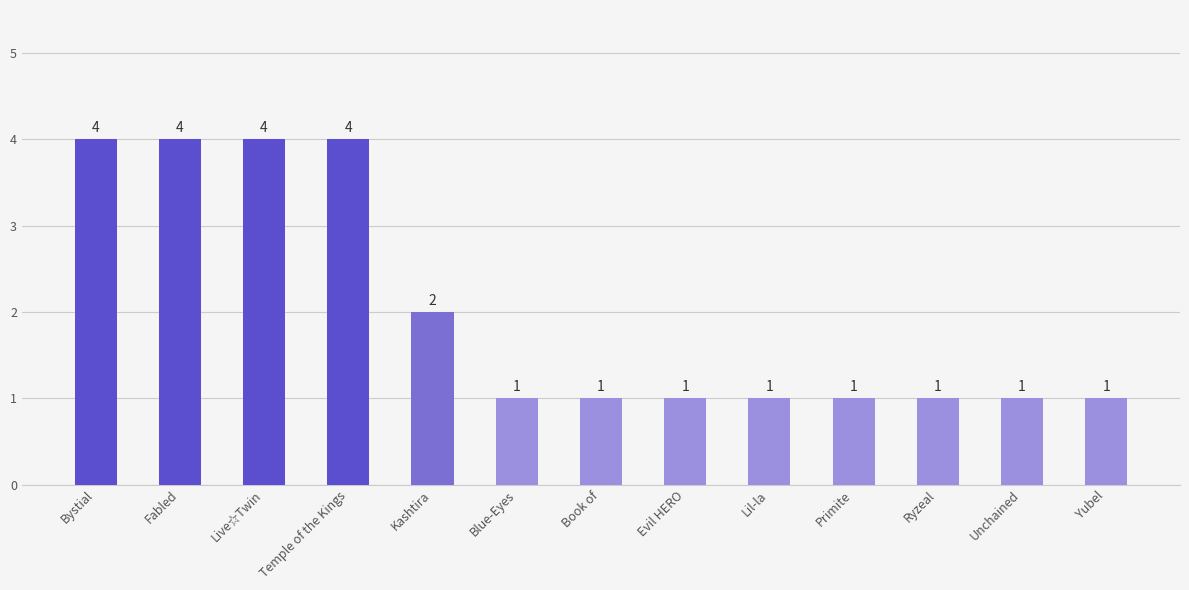

What is the sum of the values at Fabled and Evil HERO?

5